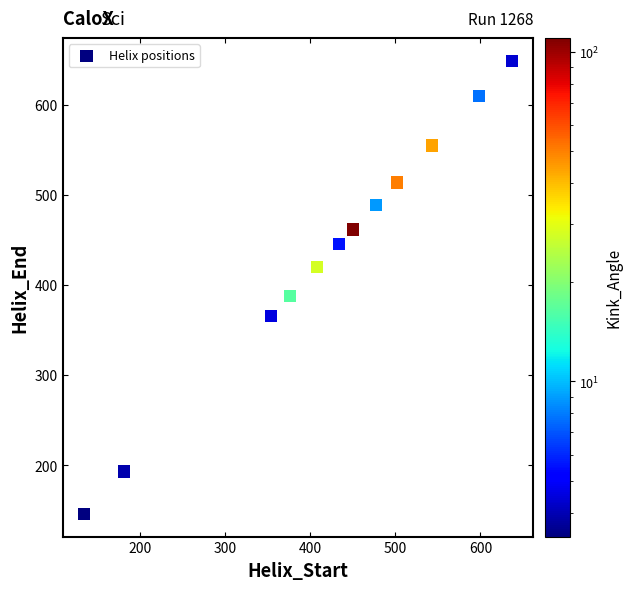

What is the range of X values (max minus min)?

503